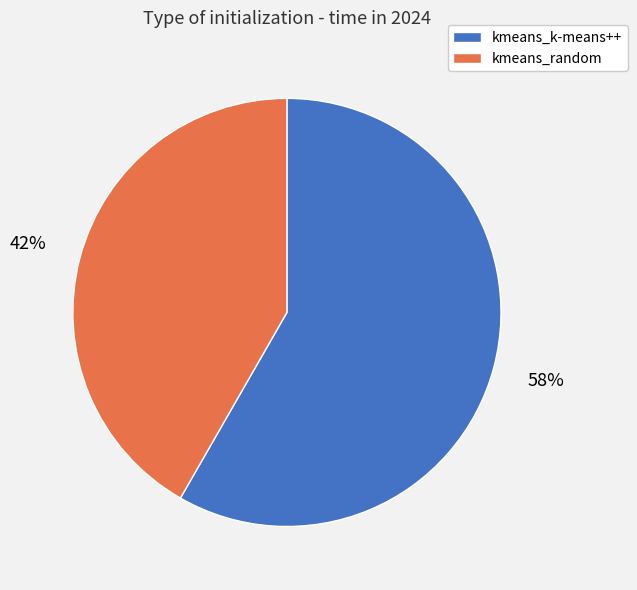

True or false: kmeans_random accounts for 42% of the total.

True